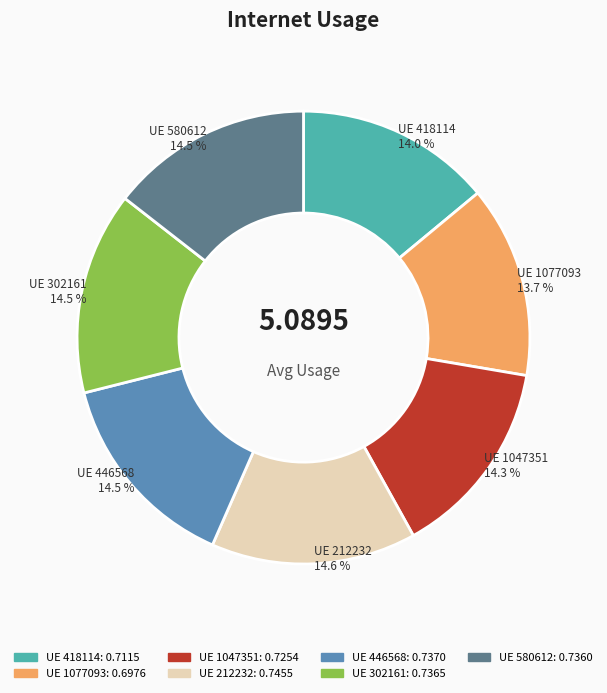

Is there a majority slice in this chart?

No